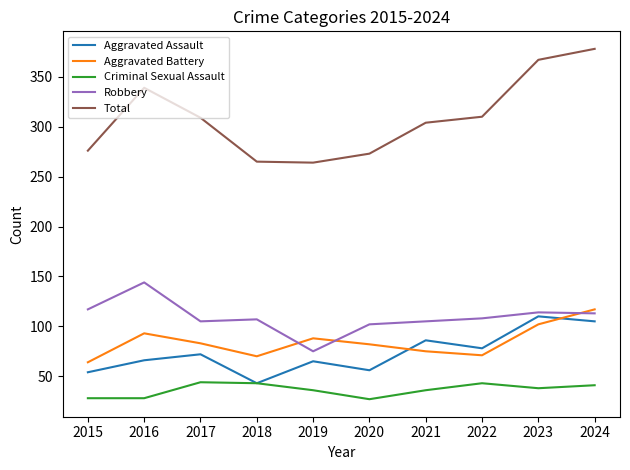

Which series has the widest spread of values?

Total